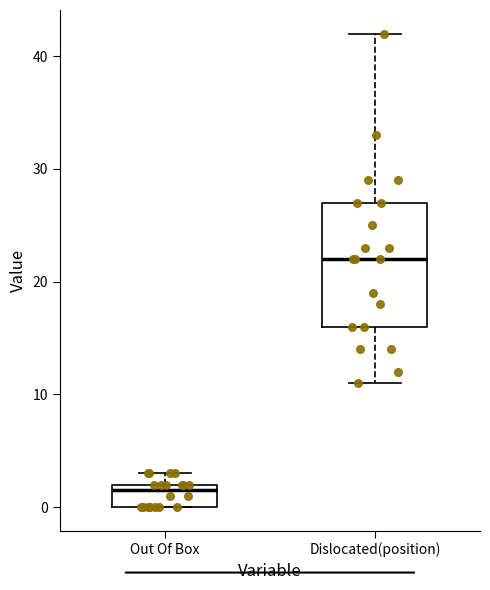

Which box's median line is the highest?

Dislocated(position)